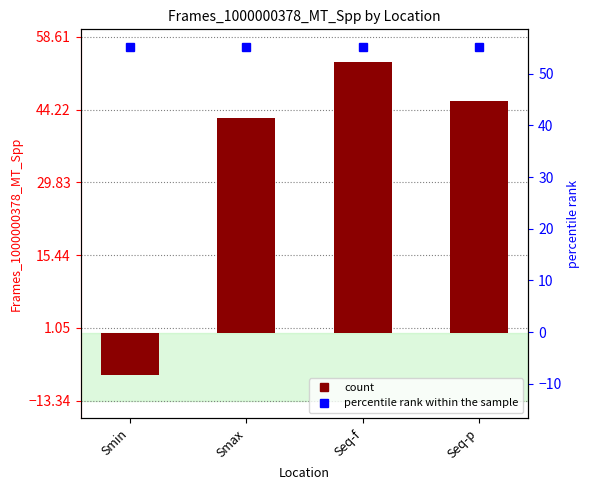

List the labels in order of value, smallest first.

Smin, Smax, Seq-p, Seq-f